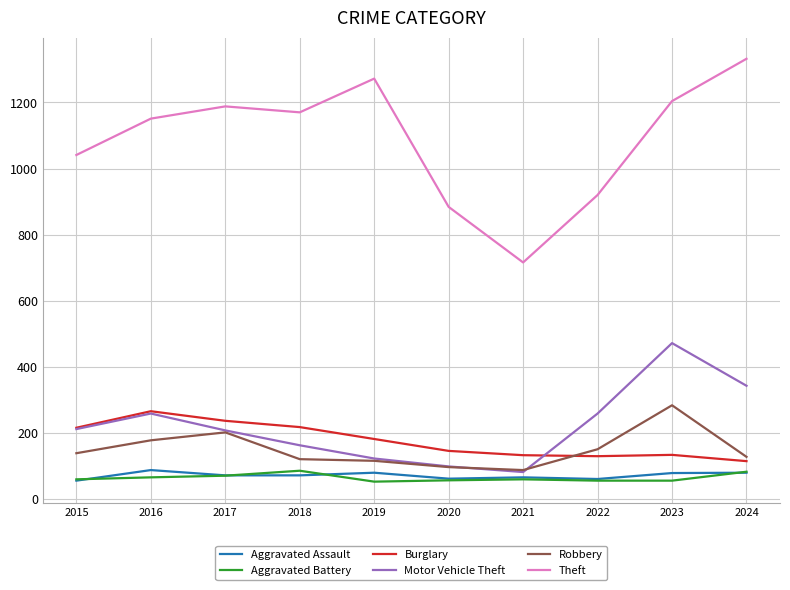

True or false: Burglary and Aggravated Assault intersect in this chart.

False